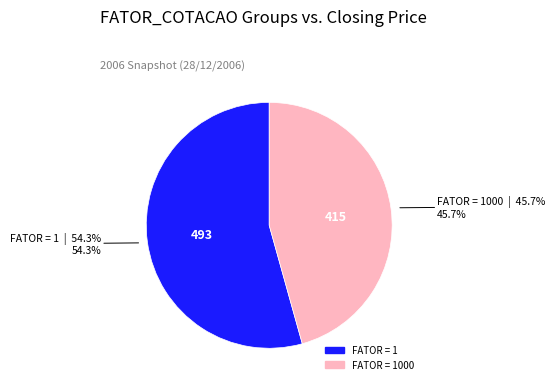

Is there any slice that represents more than half of the pie?

Yes